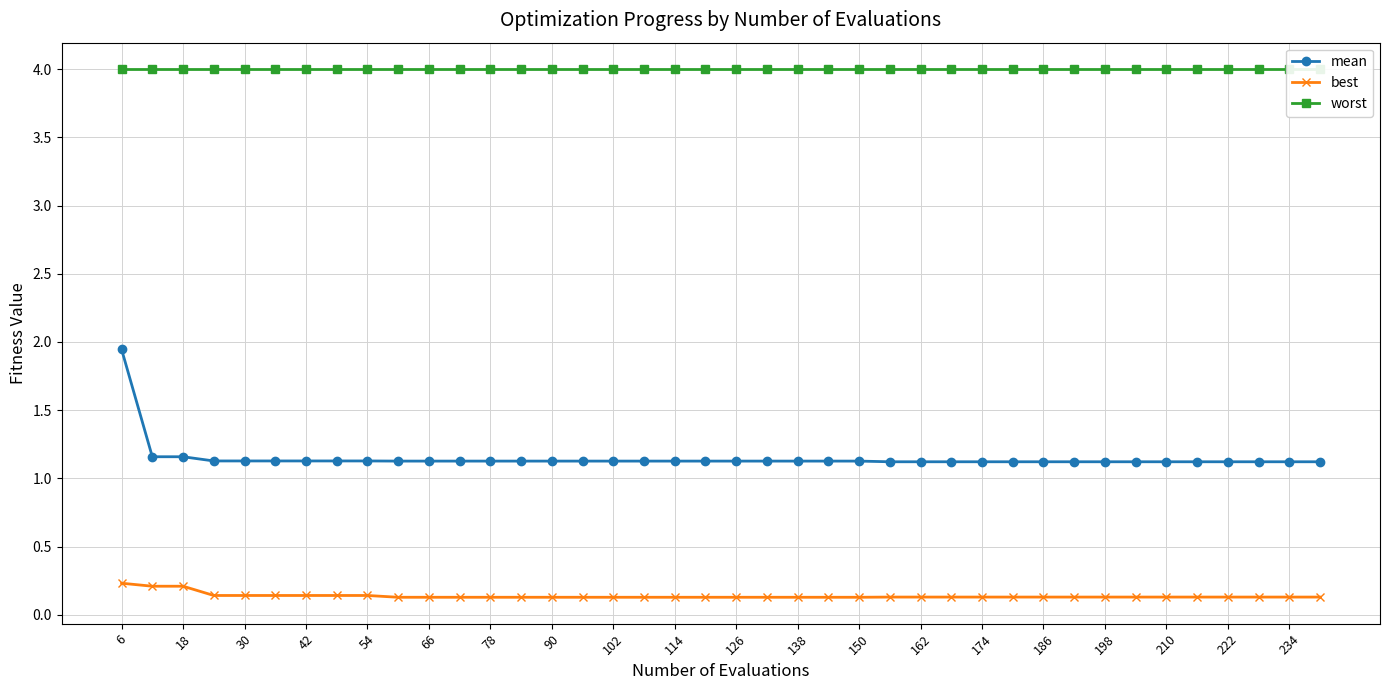

True or false: best and mean intersect in this chart.

False